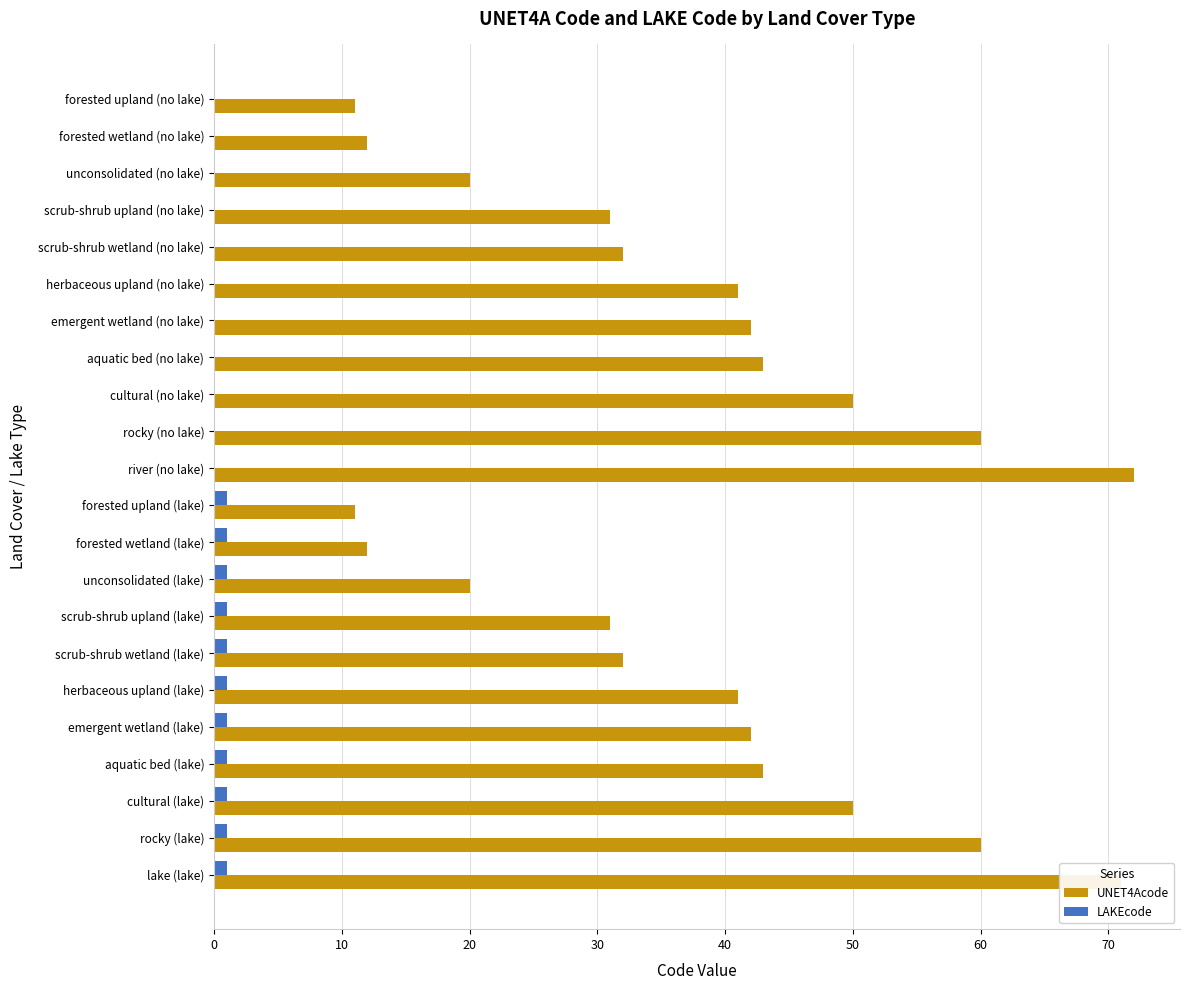

Between forested upland (no lake) and emergent wetland (no lake), which series saw the biggest shift?

UNET4Acode